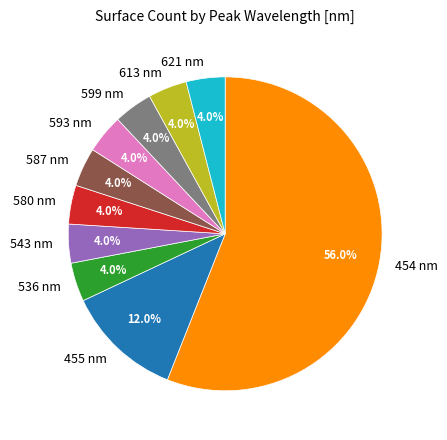

How many segments does this pie chart have?

10